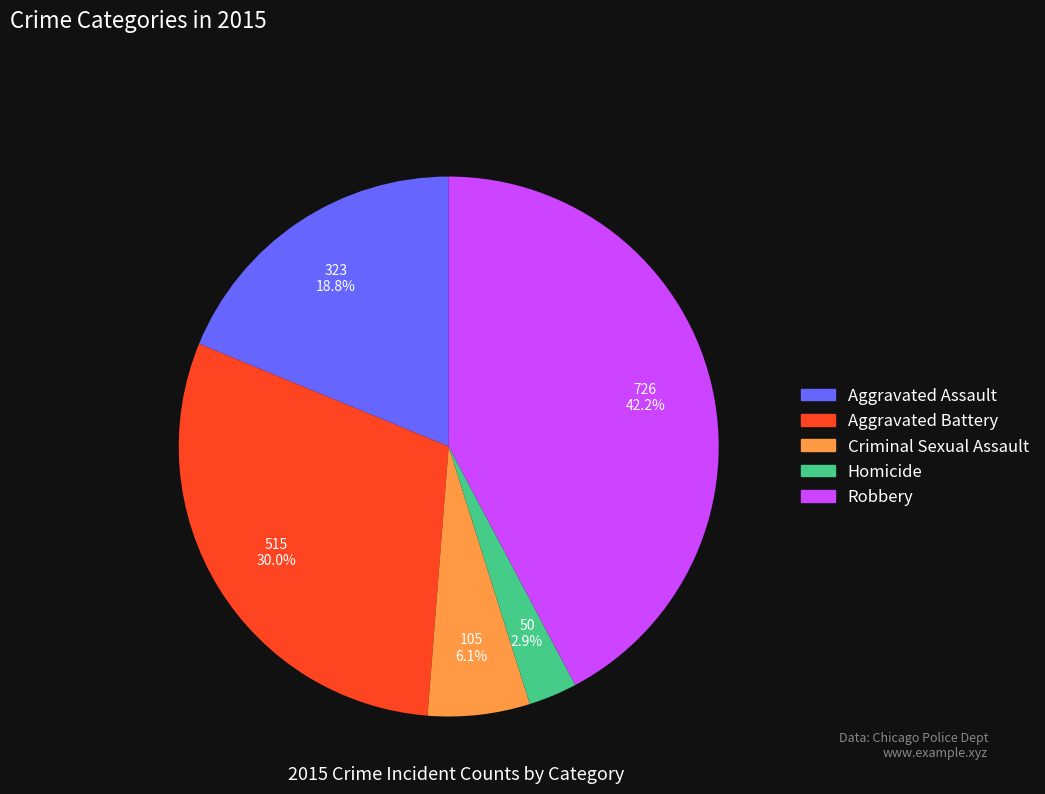

To the nearest percent, what is the average slice percentage?

20%